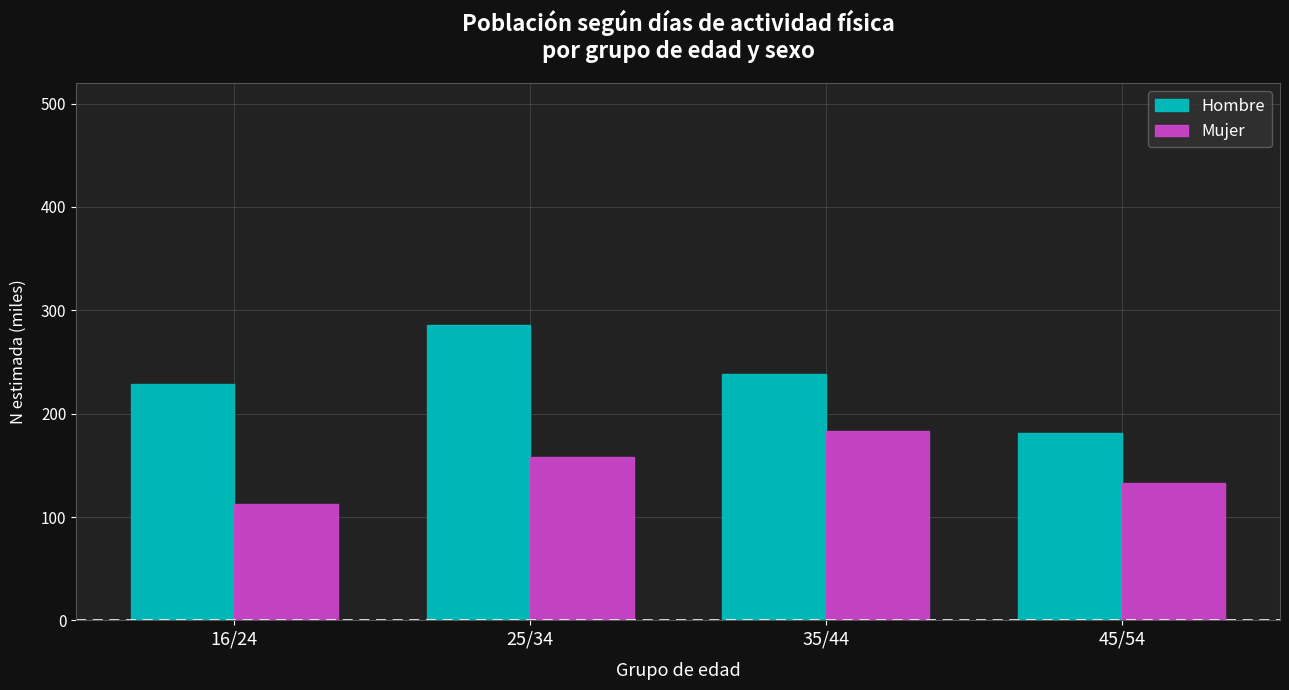

Is the value of Mujer at 16/24 greater than the value of Hombre at 35/44?

No